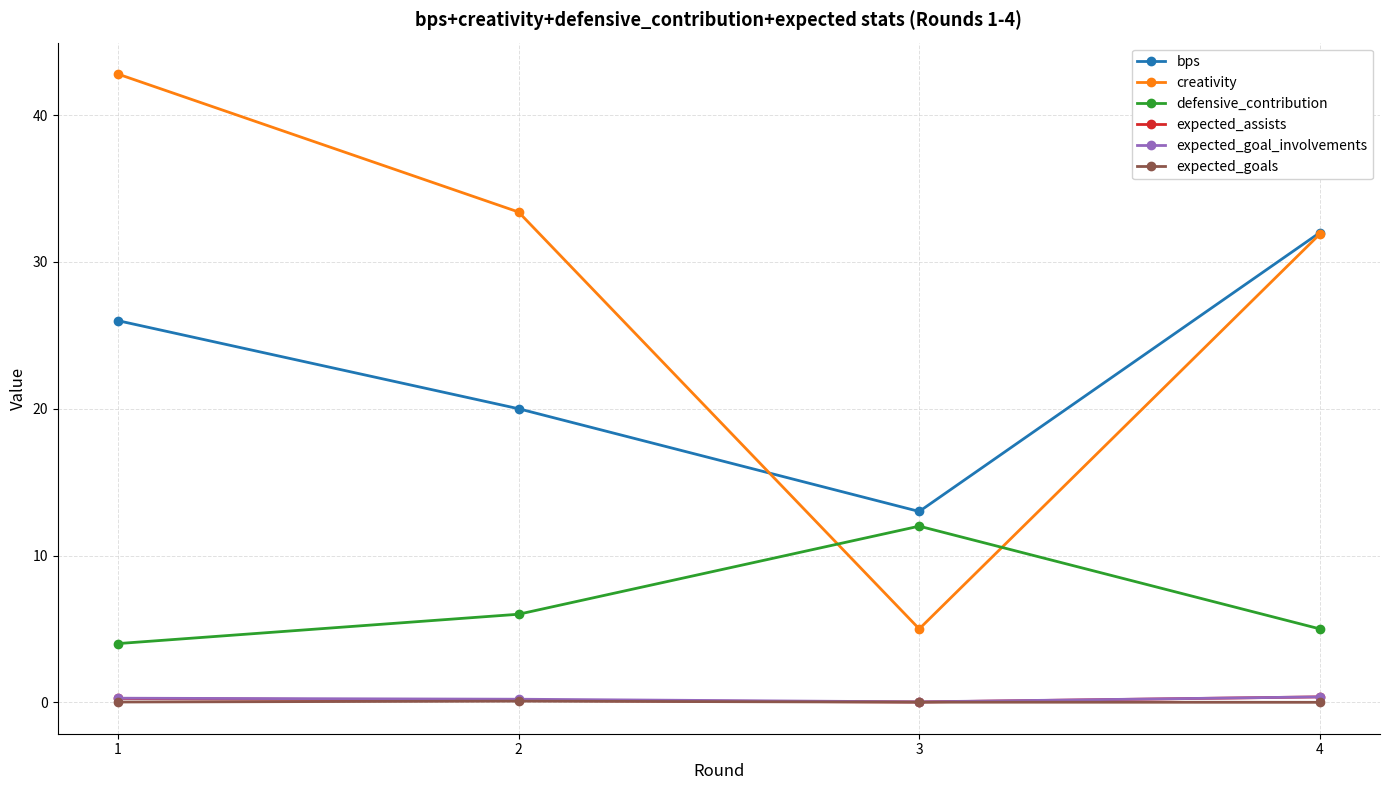

Which series has the largest range (max minus min)?

creativity